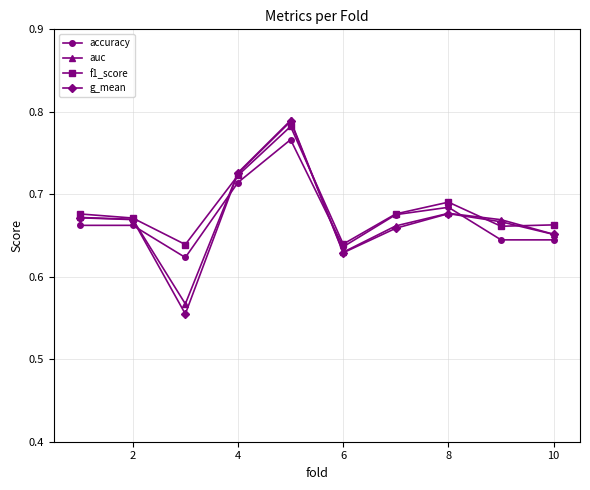

How many times do accuracy and auc cross each other?

4